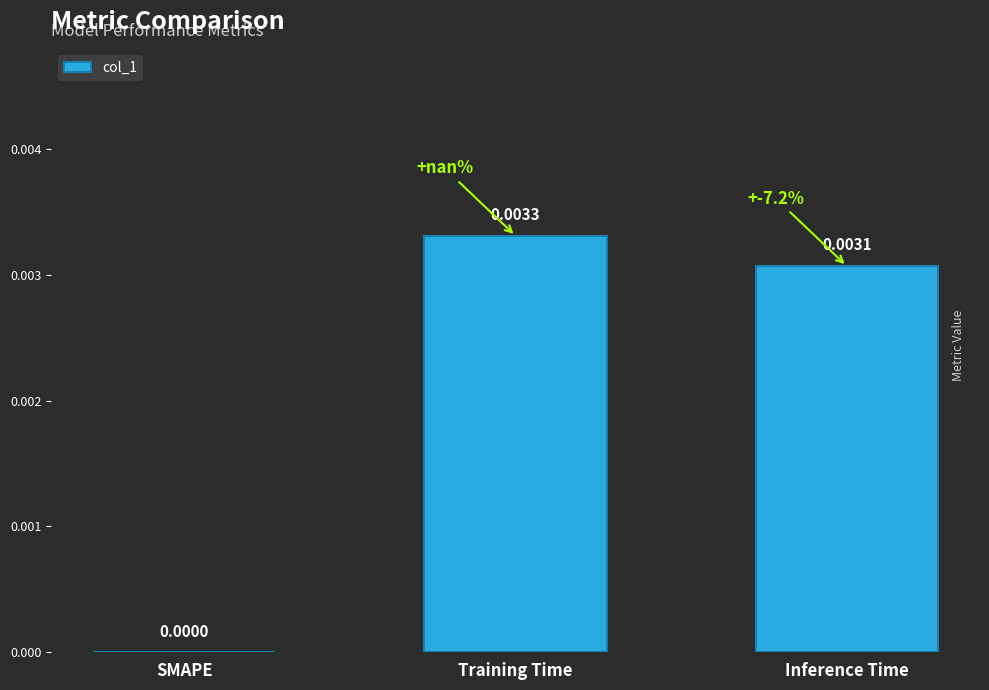

Which label corresponds to the largest value in the chart?

Training Time